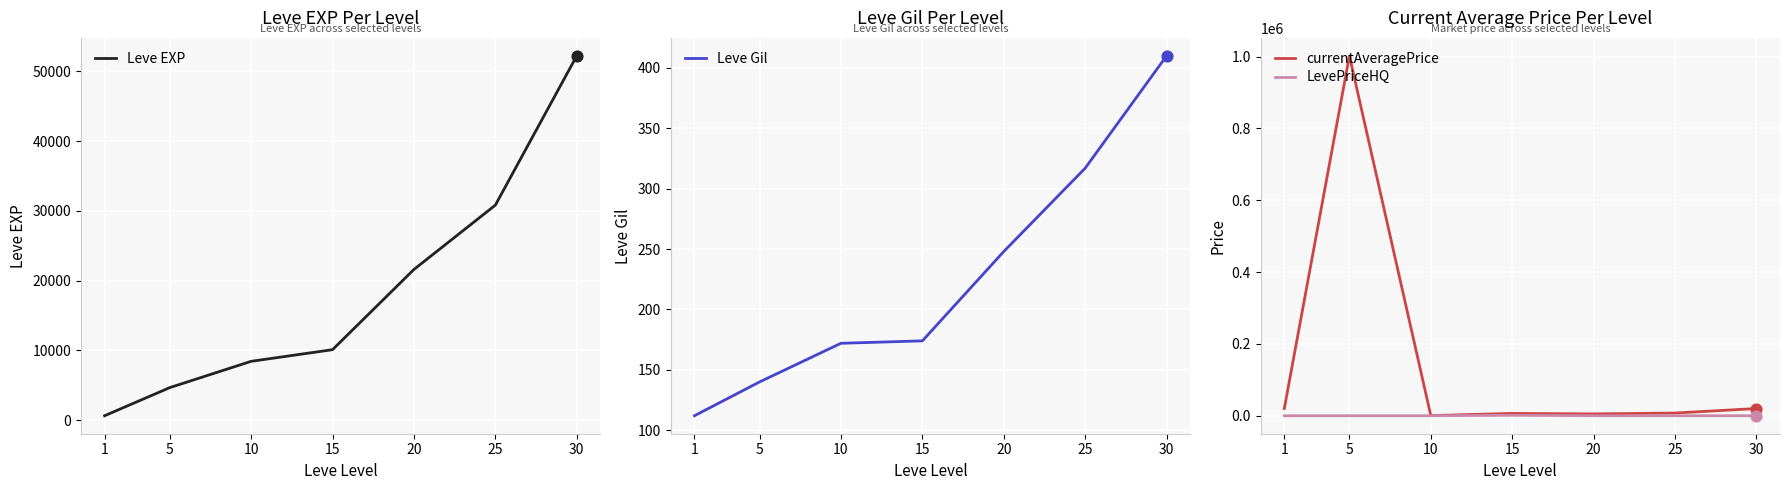

Which series has the largest total across all categories?

currentAveragePrice